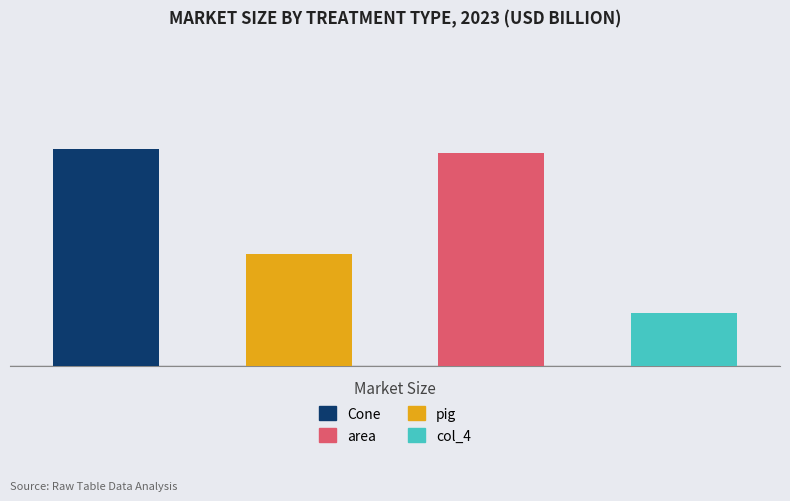

What is the change in value from pig to area?

+1.9